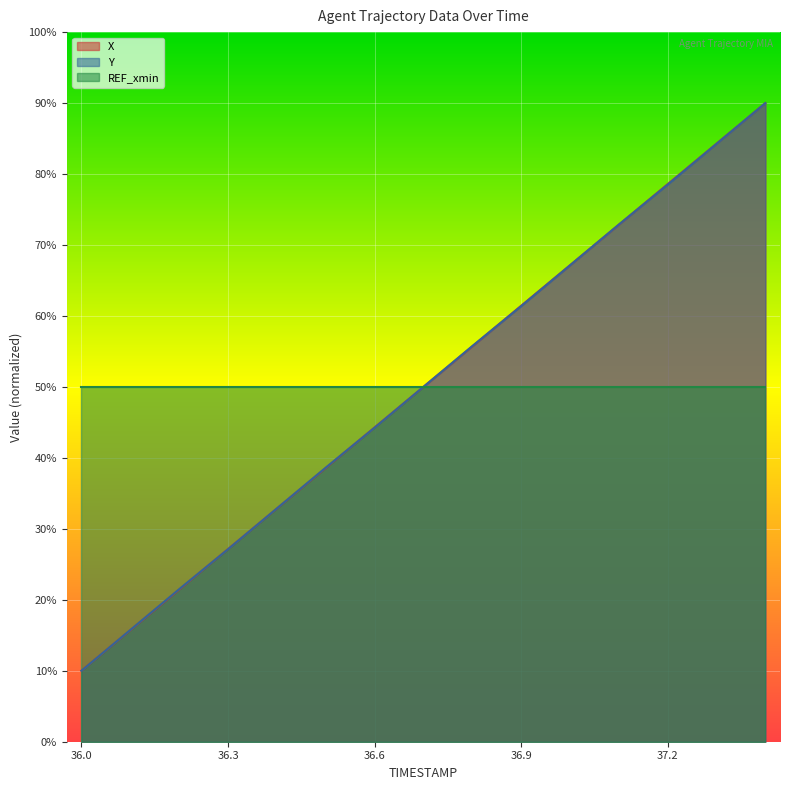

What value does the Y series have at 36.7?

50.0